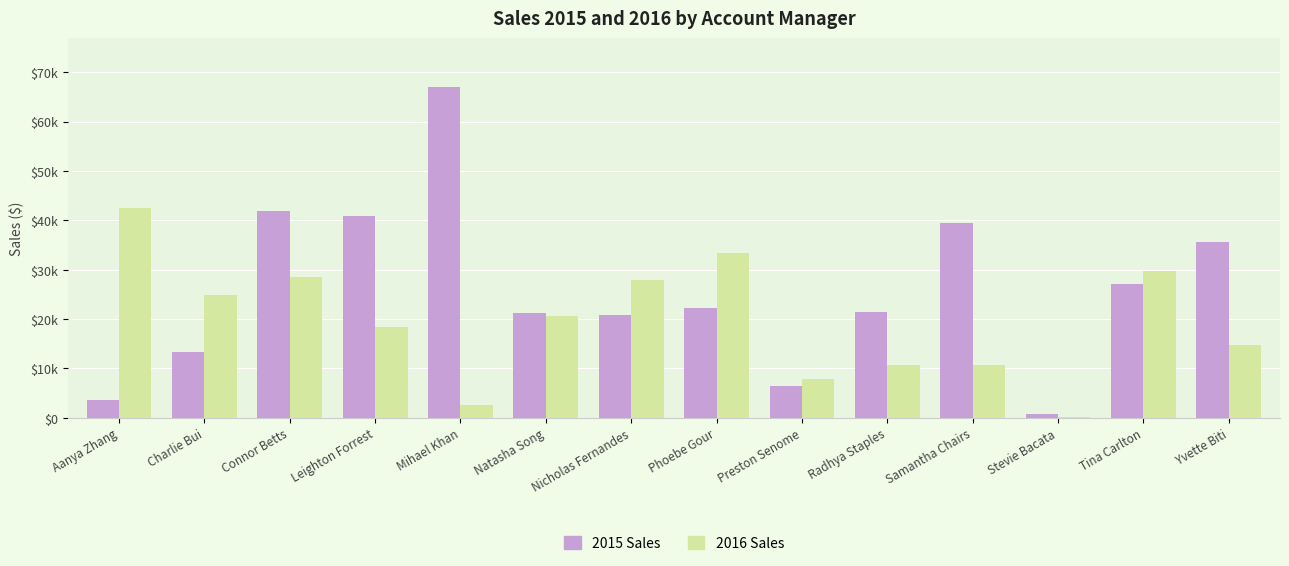

What are all the series names shown in the legend?

2015 Sales, 2016 Sales